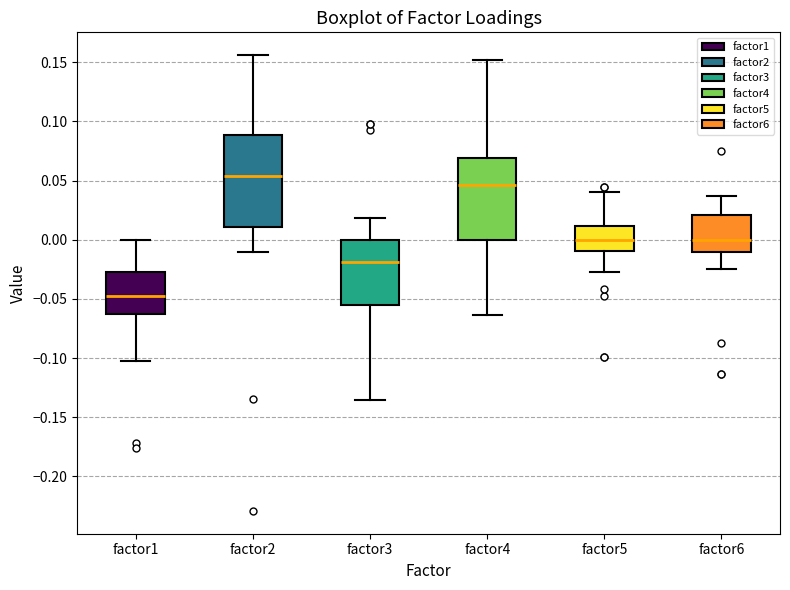

Which box has the highest median line?

factor2